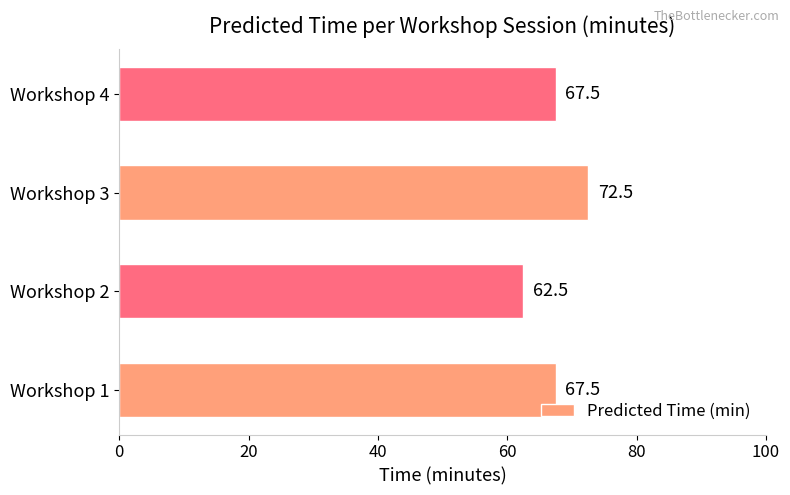

The chart shows a value of 36.5 at Workshop 3. True or false?

False